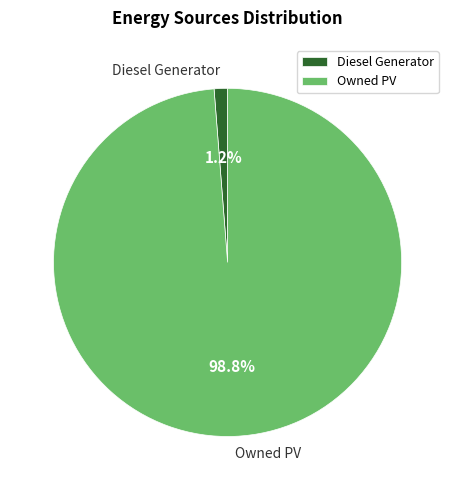

How many segments does this pie chart have?

2